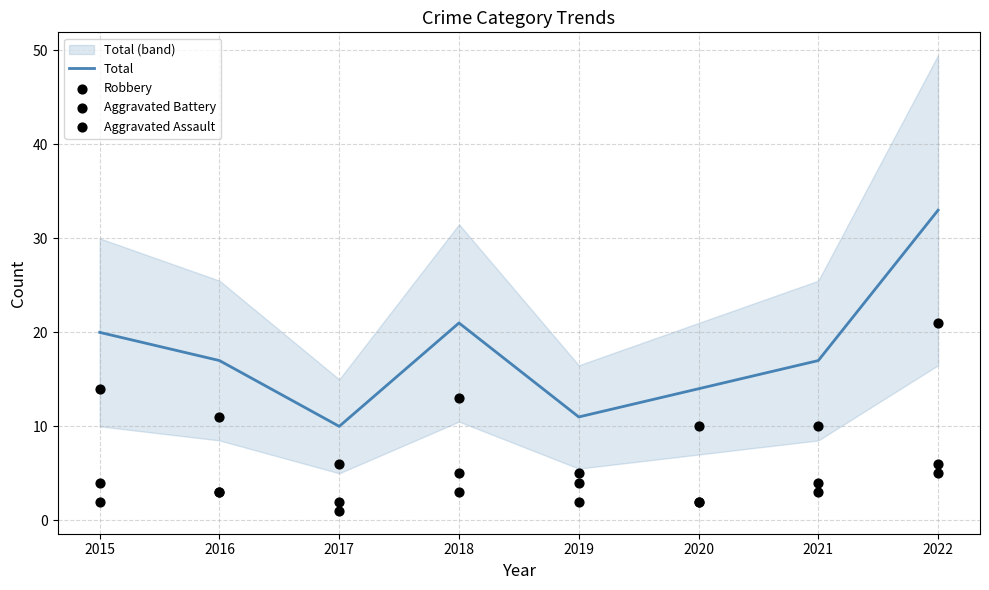

Which series has the widest spread of Y values?

Total